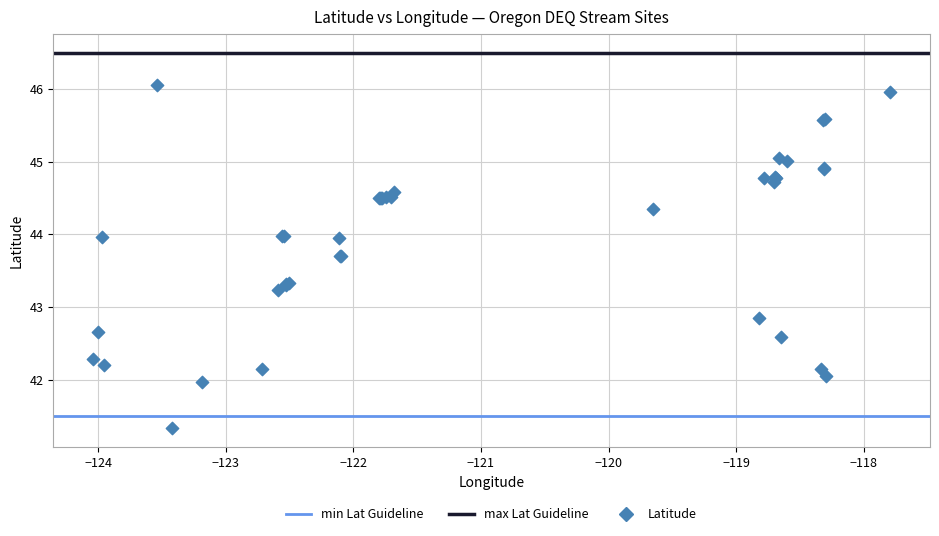

What Y value in the scatter plot is closest to 43?

42.8